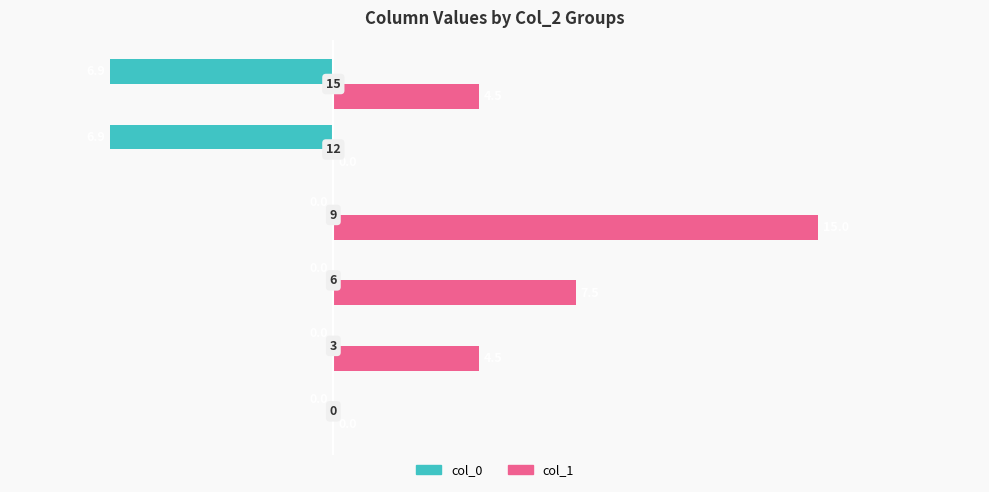

Which series has the largest total across all categories?

col_1